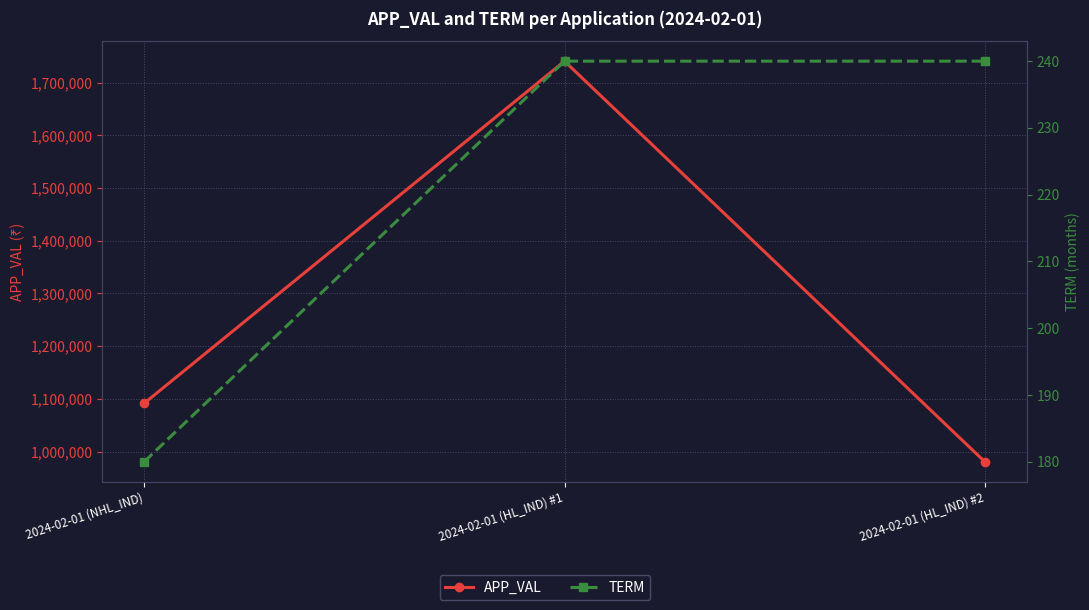

Which category has the highest value in the APP_VAL series?

2024-02-01 (HL_IND) #1